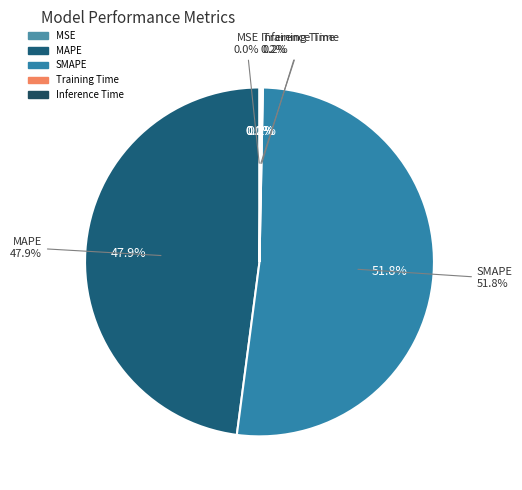

To the nearest percent, what is the difference between the largest and smallest slice percentages?

52%